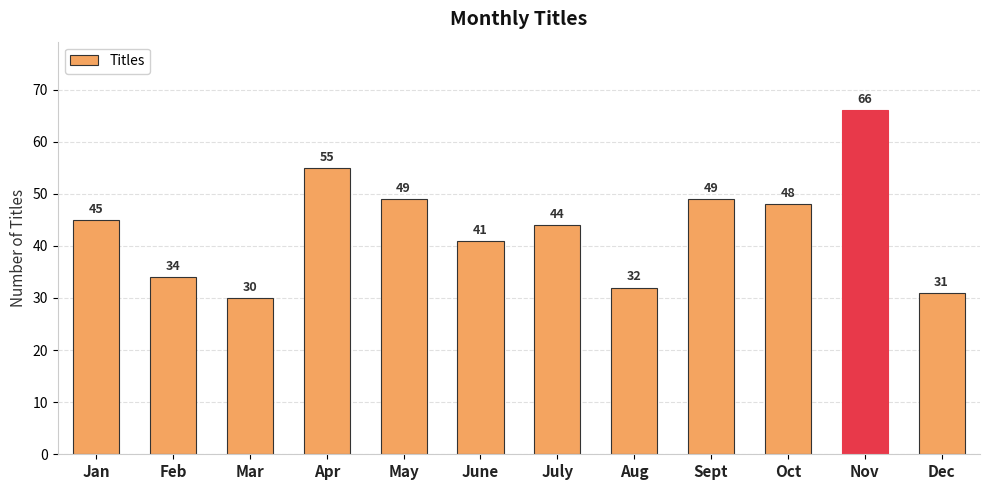

Are the bars grouped side by side (vs. stacked)?

No